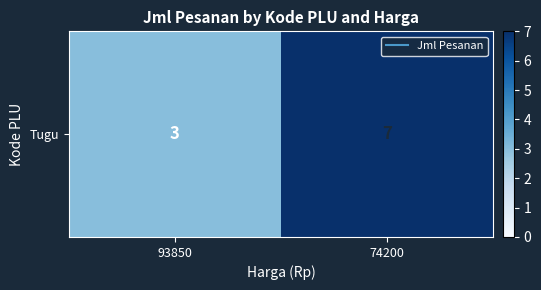

List the labels in order of value, largest first.

74200, 93850